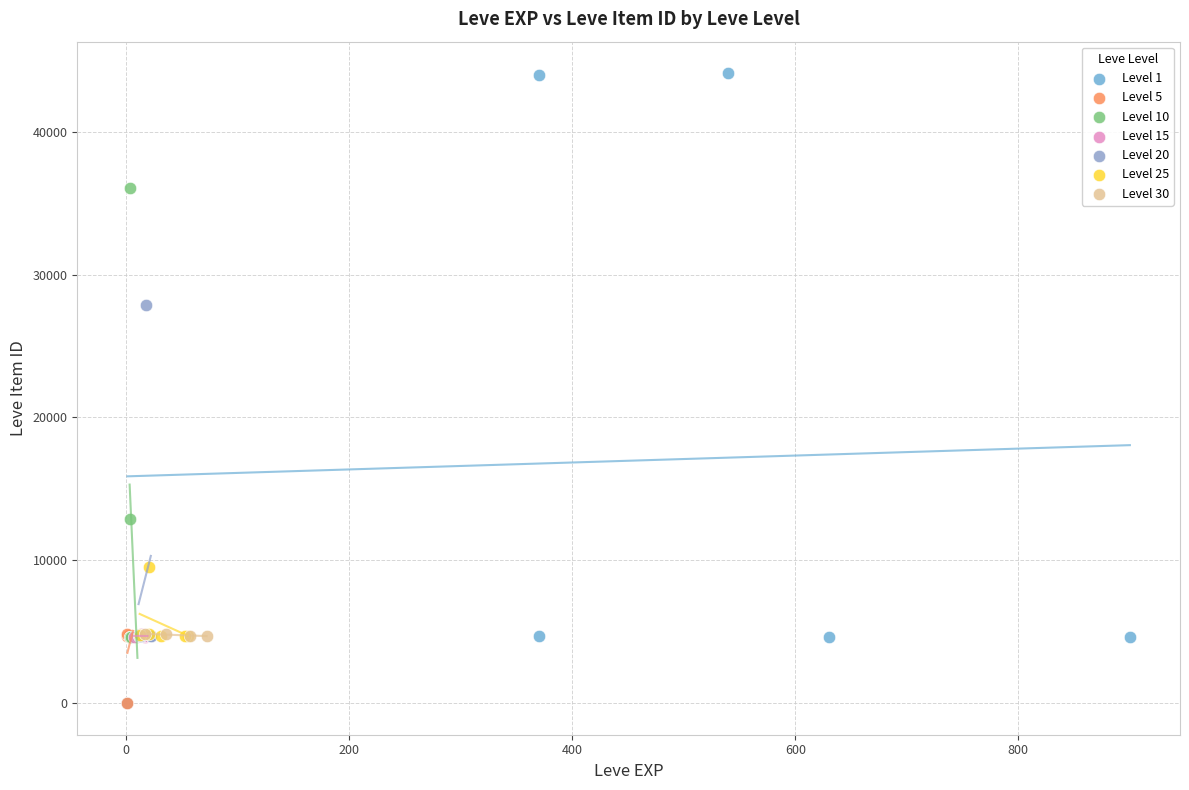

Which series has the widest spread of Y values?

Level 1